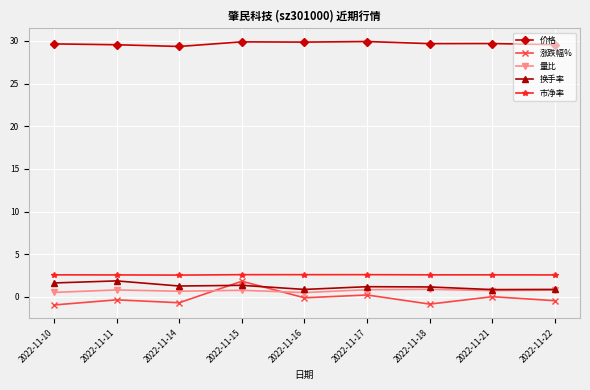

At which category is the sum across all series the highest?

2022-11-15